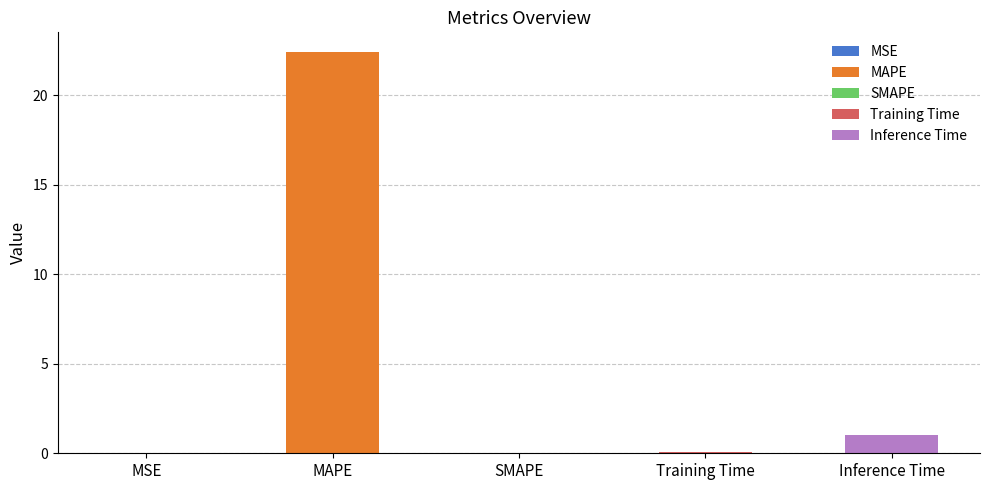

Reading left to right, what are all the values shown in this chart?

MSE=0.0	MAPE=22.4	SMAPE=0.0	Training Time=0.1	Inference Time=1.0